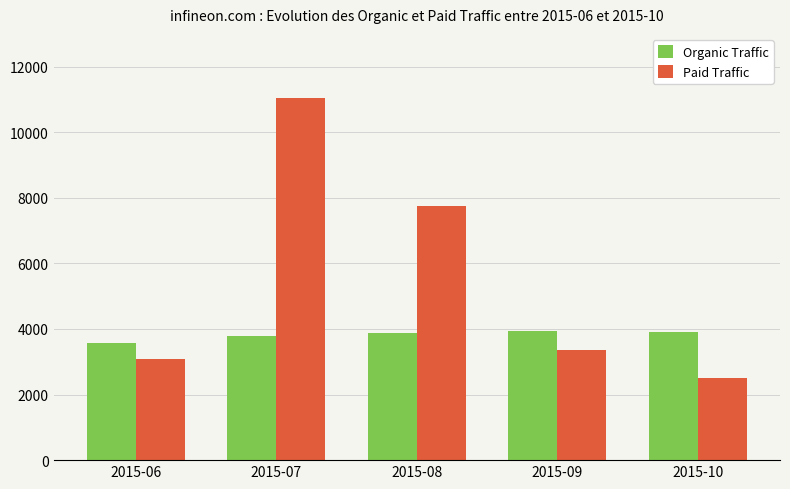

What are all the series names shown in the legend?

Organic Traffic, Paid Traffic